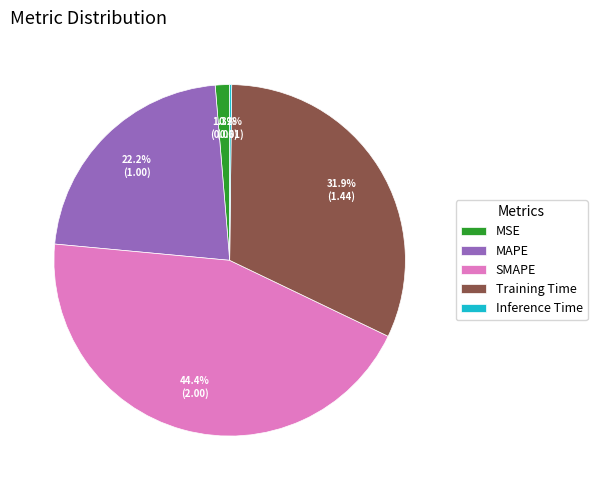

Which has a higher value, MAPE or SMAPE?

SMAPE